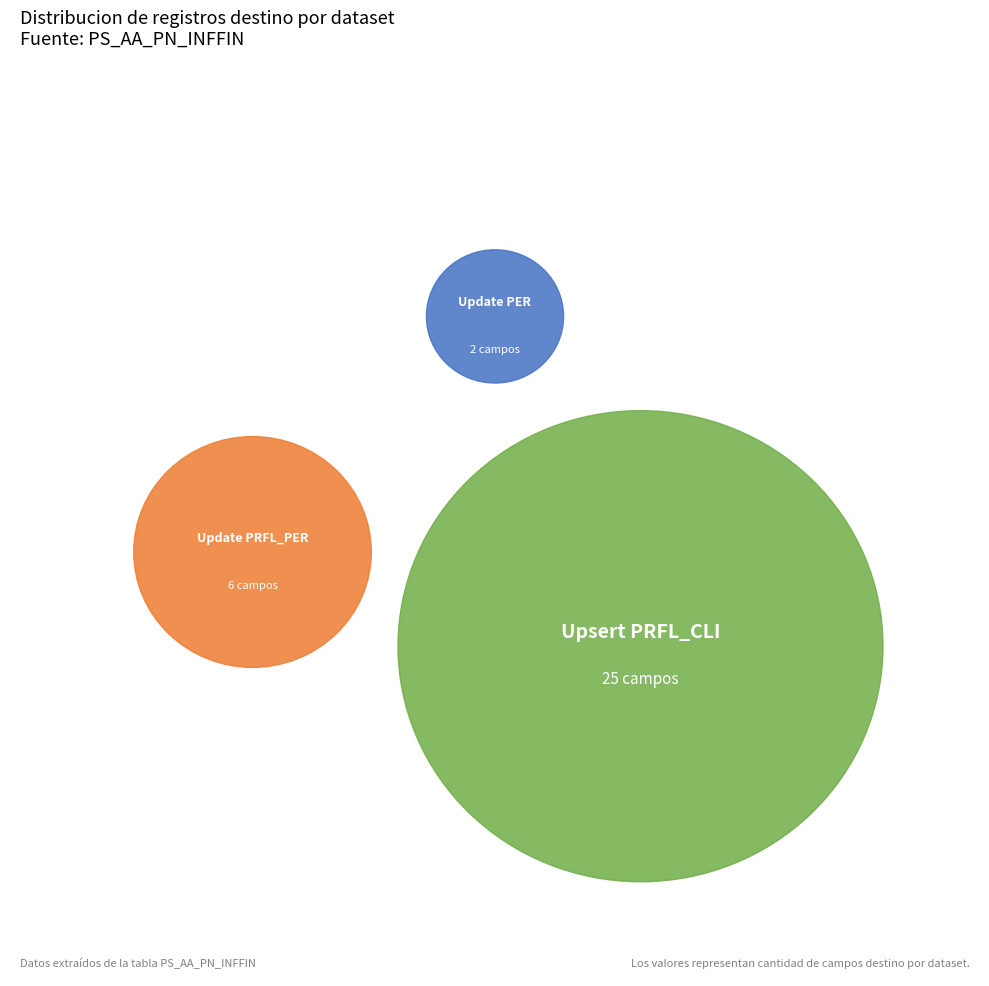

Which slice is the smallest?

Update PER